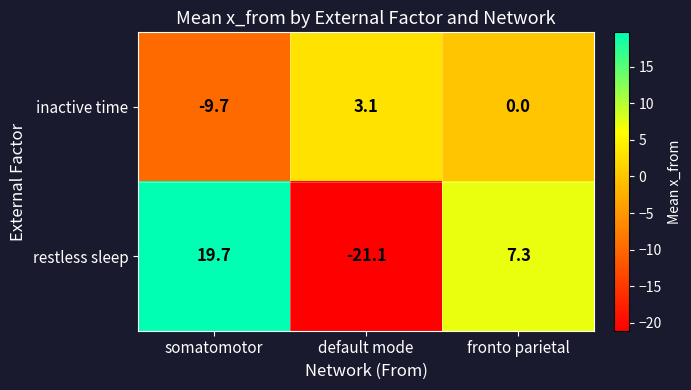

Which series changed the most between somatomotor and default mode?

restless sleep